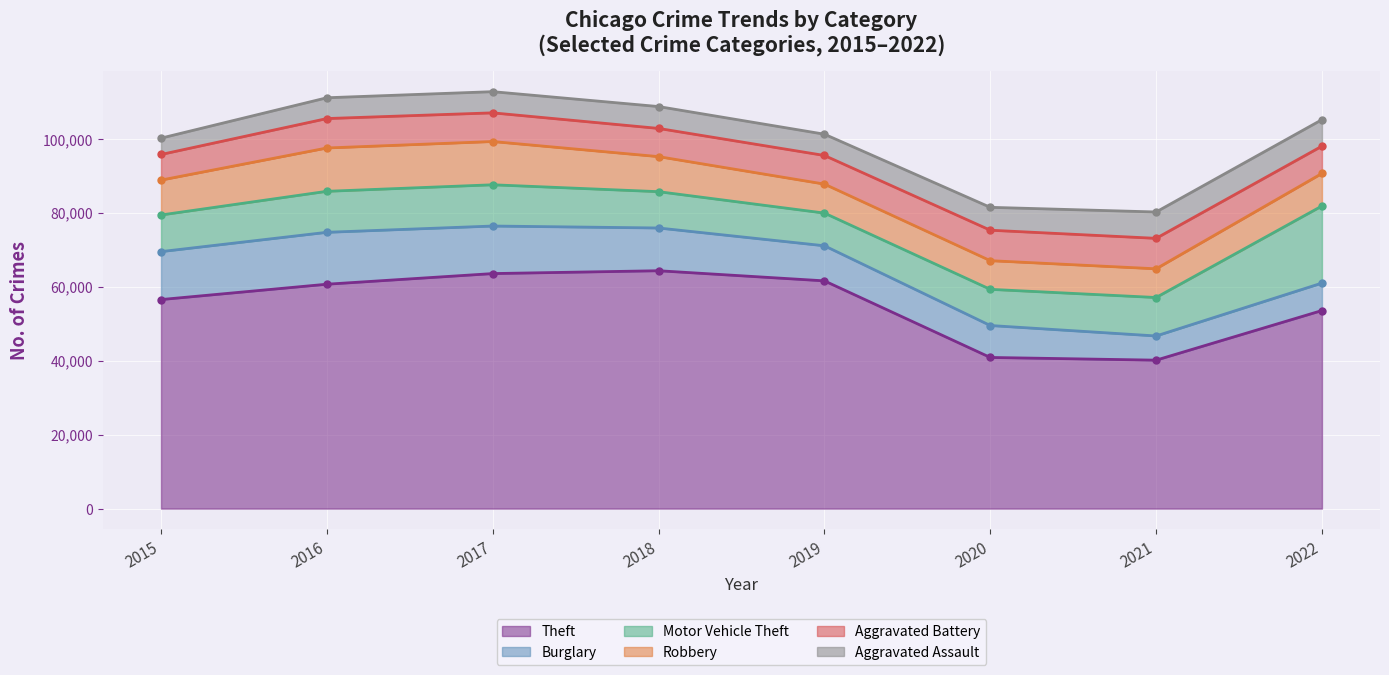

At which category does Burglary reach its first local valley?

2021